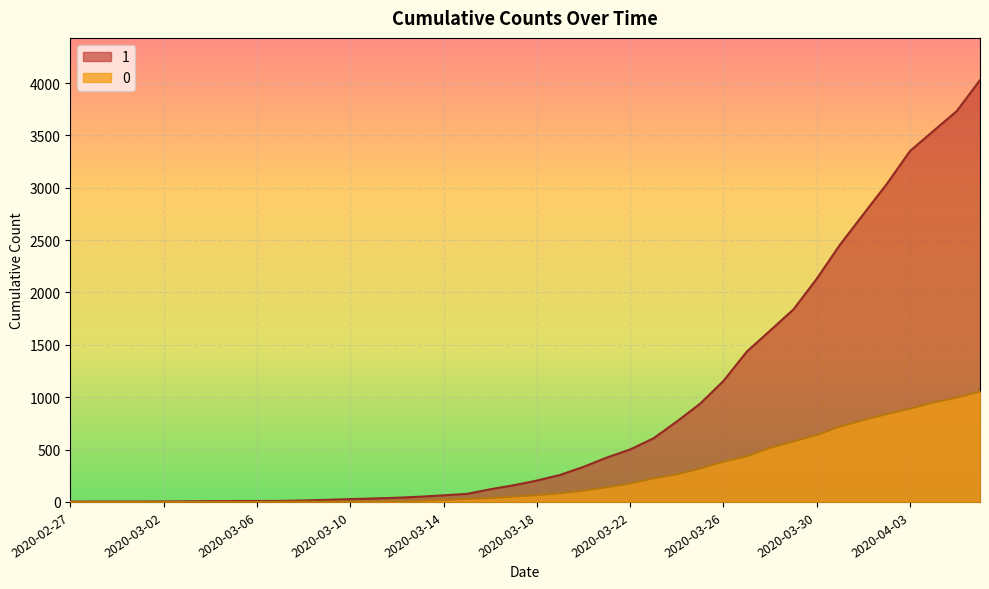

True or false: 0 and 1 cross at least once.

False